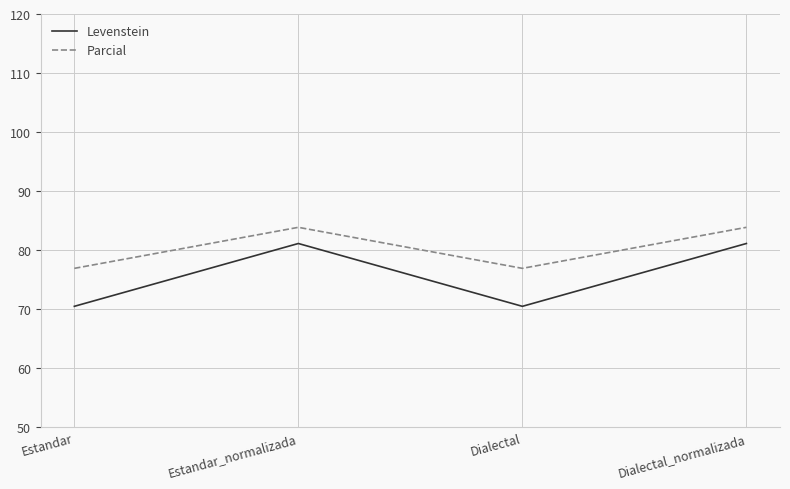

At Dialectal, list the series in order from largest to smallest.

Parcial, Levenstein